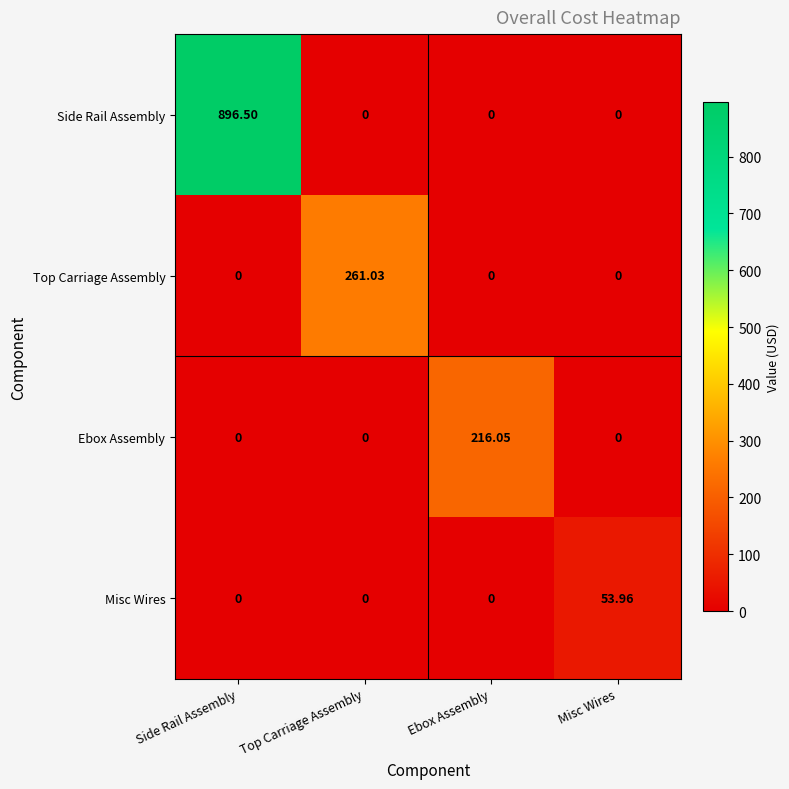

At which category does the chart reach its peak across all series?

Side Rail Assembly